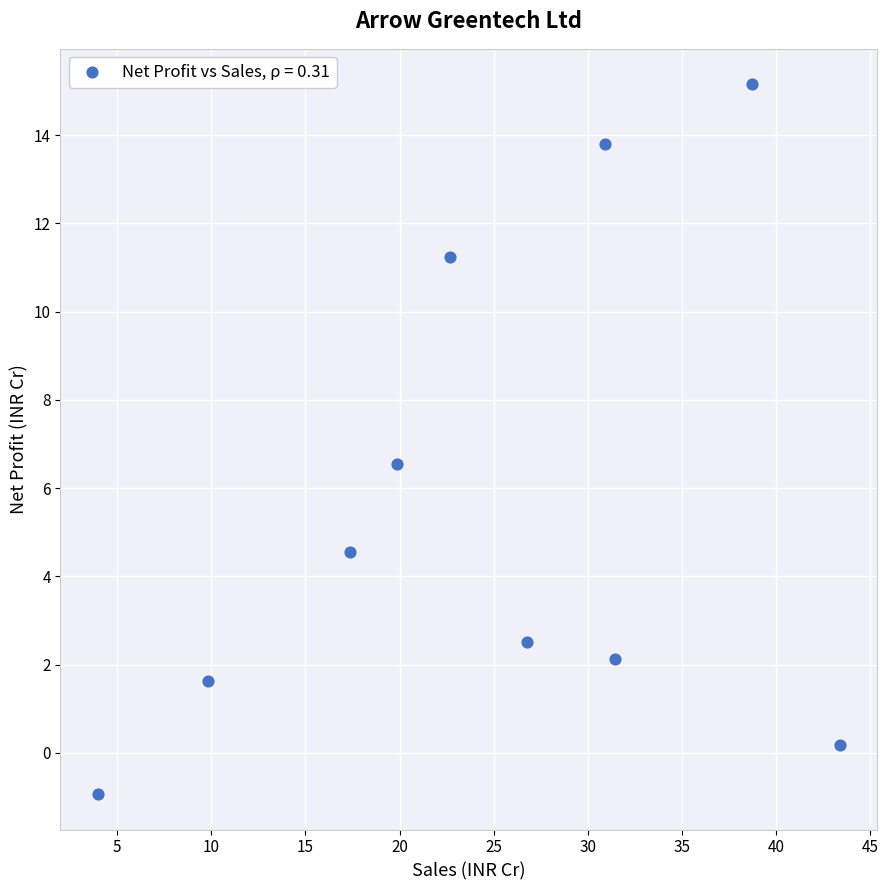

What is the average X value?

24.5